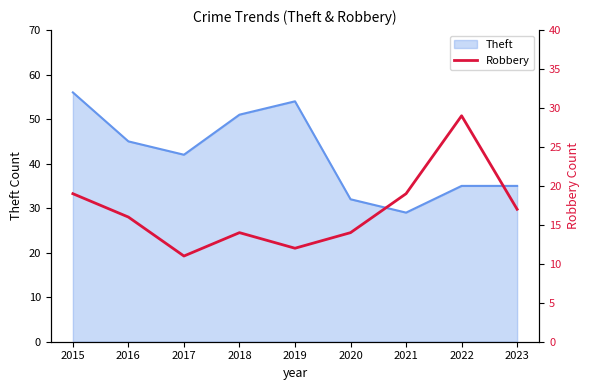

True or false: Theft has a value of 45 at 2016.

True